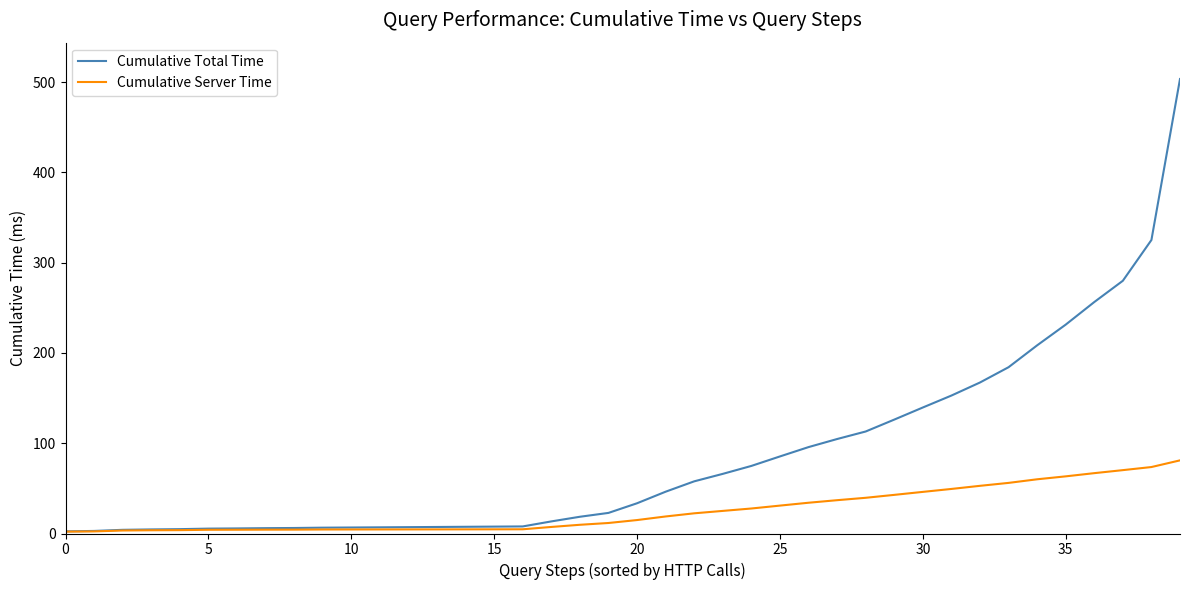

Rank the series by their average value, from lowest to highest.

Cumulative Server Time, Cumulative Total Time